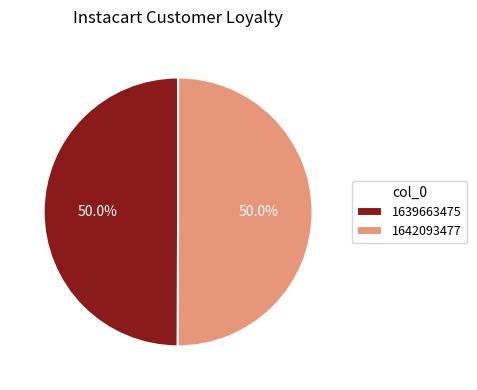

How much of the chart is everything except 1642093477?

50.0%